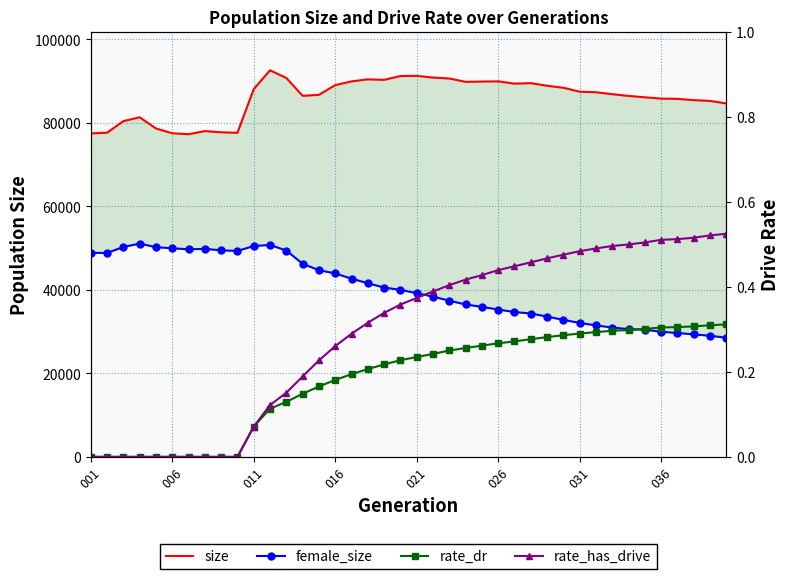

Reading left to right, what are all the values shown in this chart?

size: 77491.0	77670.0	80435.0	81360.0	78674.0	77533.0	77297.0	78054.0	77762.0	77638.0	88115.0	92620.0	90773.0	86498.0	86740.0	89064.0	89961.0	90448.0	90328.0	91245.0	91287.0	90874.0	90654.0	89848.0	89917.0	89967.0	89417.0	89541.0	88913.0	88434.0	87486.0	87356.0	86893.0	86480.0	86147.0	85828.0	85772.0	85471.0	85282.0	84675.0
female_size: 48883.0	48854.0	50291.0	51102.0	50233.0	49978.0	49730.0	49840.0	49483.0	49339.0	50525.0	50764.0	49430.0	46259.0	44724.0	43952.0	42694.0	41602.0	40562.0	40014.0	39230.0	38395.0	37414.0	36519.0	35929.0	35294.0	34707.0	34346.0	33612.0	32825.0	32093.0	31496.0	30981.0	30606.0	30484.0	29968.0	29682.0	29351.0	29014.0	28537.0
rate_dr: 0.0	0.0	0.0	0.0	0.0	0.0	0.0	0.0	0.0	0.0	0.1	0.1	0.1	0.1	0.2	0.2	0.2	0.2	0.2	0.2	0.2	0.2	0.3	0.3	0.3	0.3	0.3	0.3	0.3	0.3	0.3	0.3	0.3	0.3	0.3	0.3	0.3	0.3	0.3	0.3
rate_has_drive: 0.0	0.0	0.0	0.0	0.0	0.0	0.0	0.0	0.0	0.0	0.1	0.1	0.2	0.2	0.2	0.3	0.3	0.3	0.3	0.4	0.4	0.4	0.4	0.4	0.4	0.4	0.4	0.5	0.5	0.5	0.5	0.5	0.5	0.5	0.5	0.5	0.5	0.5	0.5	0.5